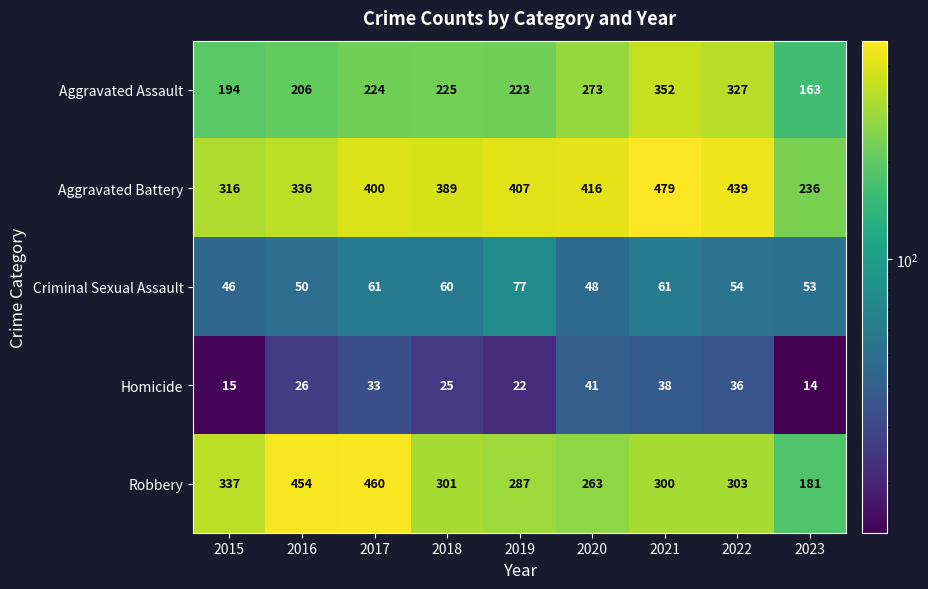

What is the total value across all series at 2019?

1016